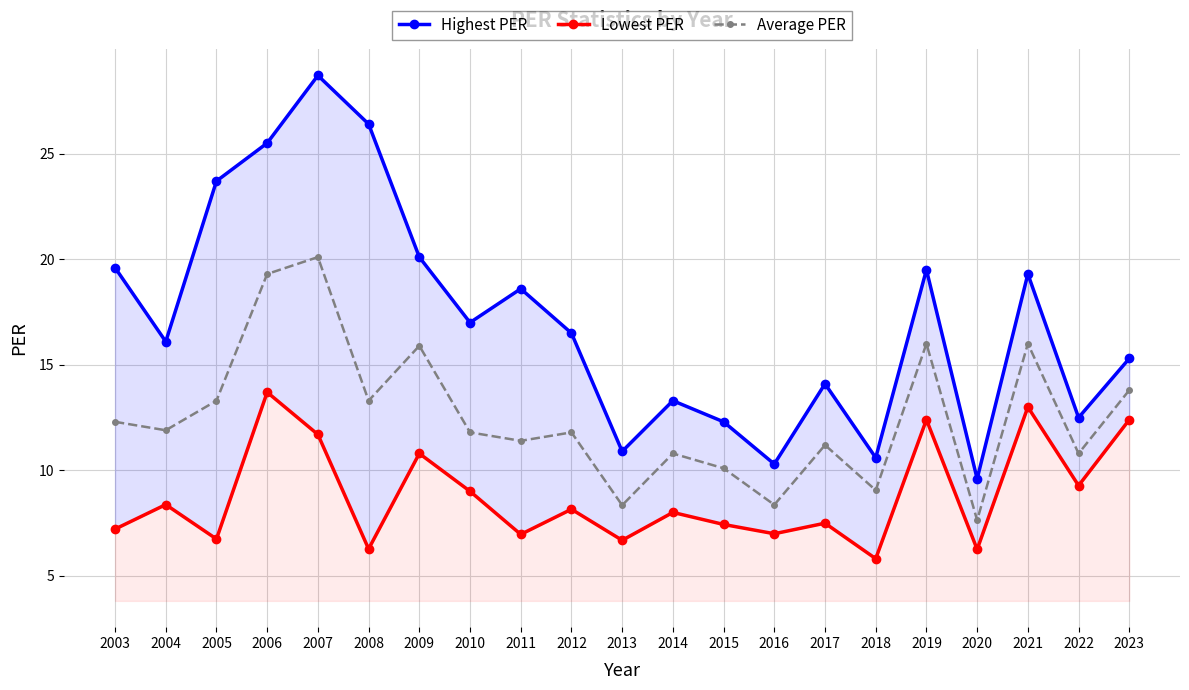

Which series changed the most between 2003 and 2014?

Highest PER